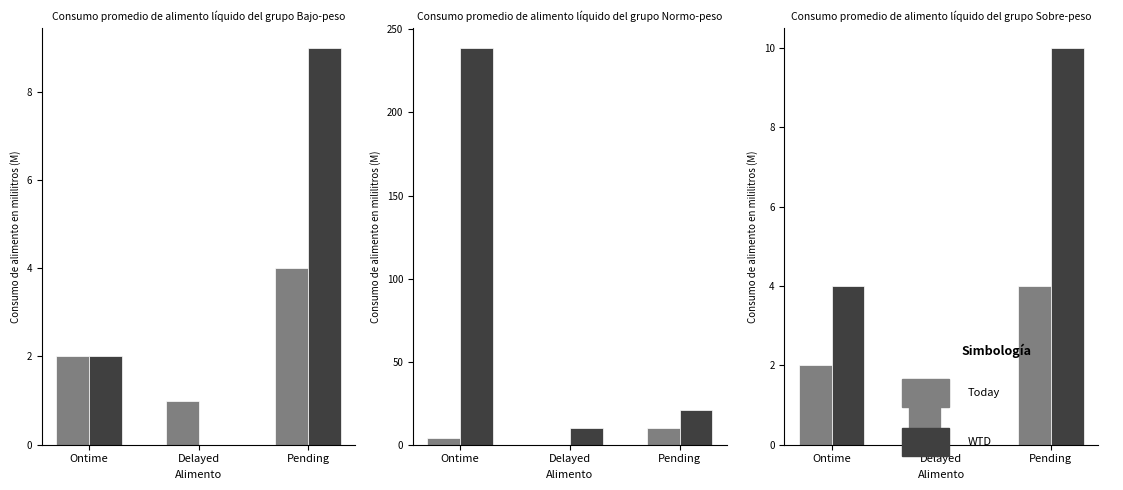

Does the chart contain any negative values?

No